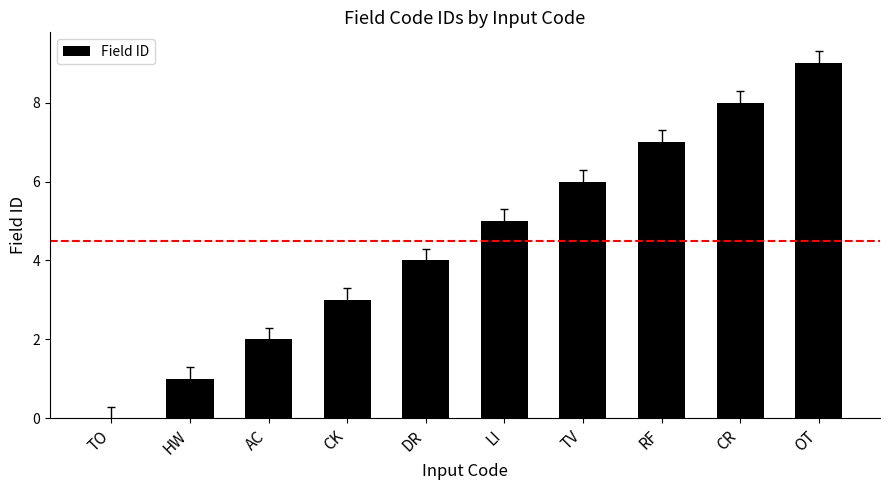

Which label corresponds to the largest value in the chart?

OT